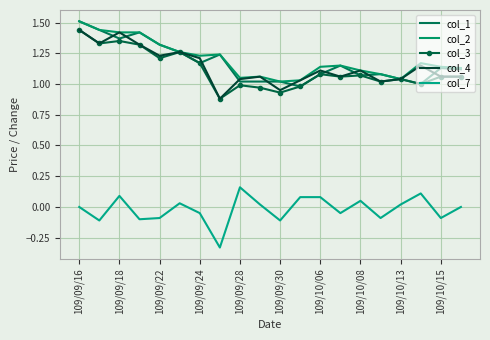

Reading left to right, list all the values displayed in this chart.

col_1: 1.5	1.4	1.4	1.4	1.3	1.3	1.2	1.2	1.0	1.0	1.0	1.0	1.1	1.1	1.1	1.1	1.0	1.0	1.1	1.1
col_2: 1.5	1.4	1.4	1.4	1.3	1.3	1.2	1.2	1.1	1.1	1.0	1.0	1.1	1.1	1.1	1.1	1.0	1.2	1.1	1.1
col_3: 1.4	1.3	1.4	1.3	1.2	1.3	1.2	0.9	1.0	1.0	0.9	1.0	1.1	1.1	1.1	1.0	1.0	1.0	1.1	1.1
col_4: 1.4	1.3	1.4	1.3	1.2	1.3	1.2	0.9	1.0	1.1	0.9	1.0	1.1	1.1	1.1	1.0	1.0	1.1	1.1	1.1
col_7: 0.0	-0.1	0.1	-0.1	-0.1	0.0	-0.1	-0.3	0.2	0.0	-0.1	0.1	0.1	-0.1	0.1	-0.1	0.0	0.1	-0.1	0.0